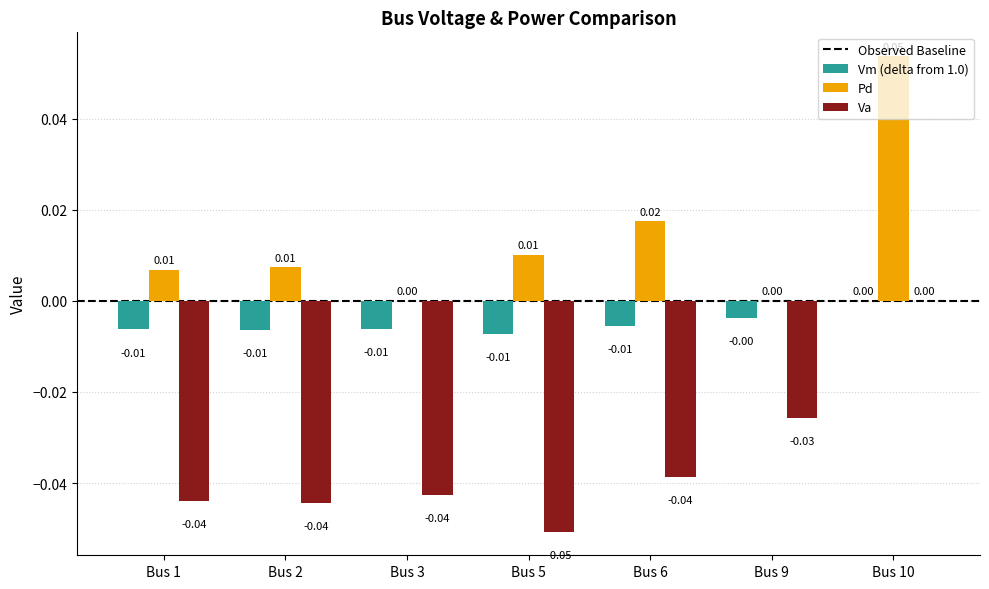

Which series has the largest total across all categories?

Pd